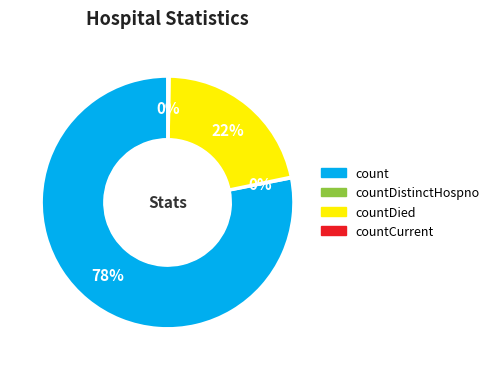

To the nearest percent, what is the average slice percentage?

25%